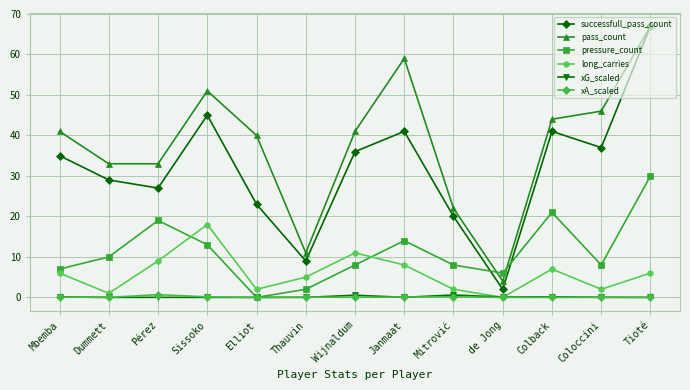

What is the total value across all series at Mitrović?

52.7